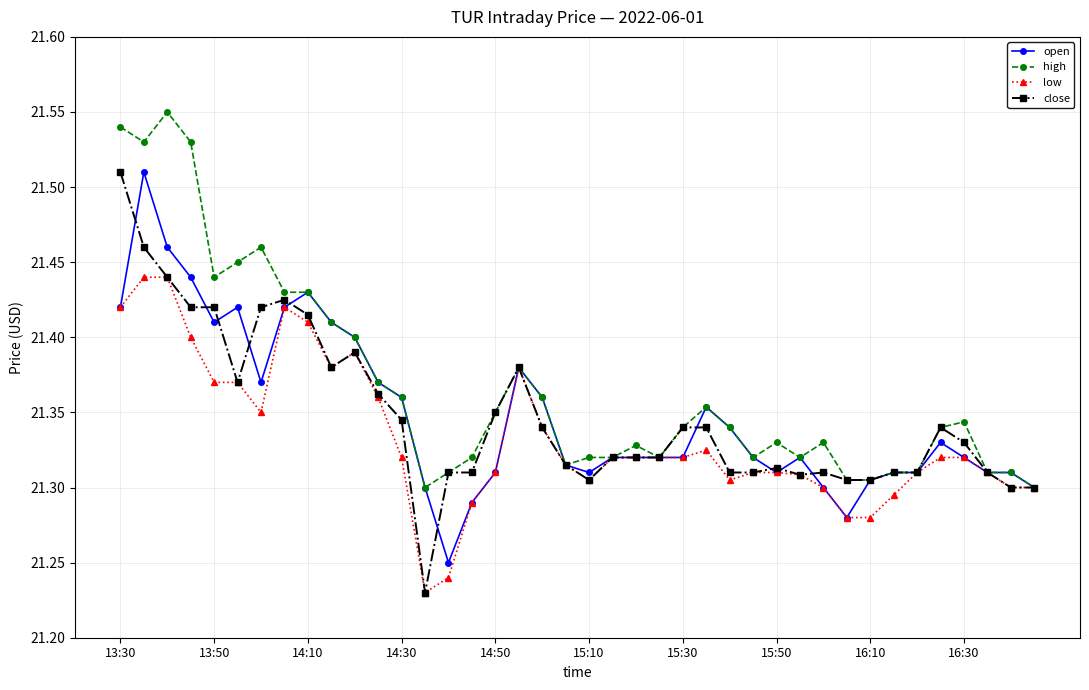

Which series has the largest total across all categories?

high